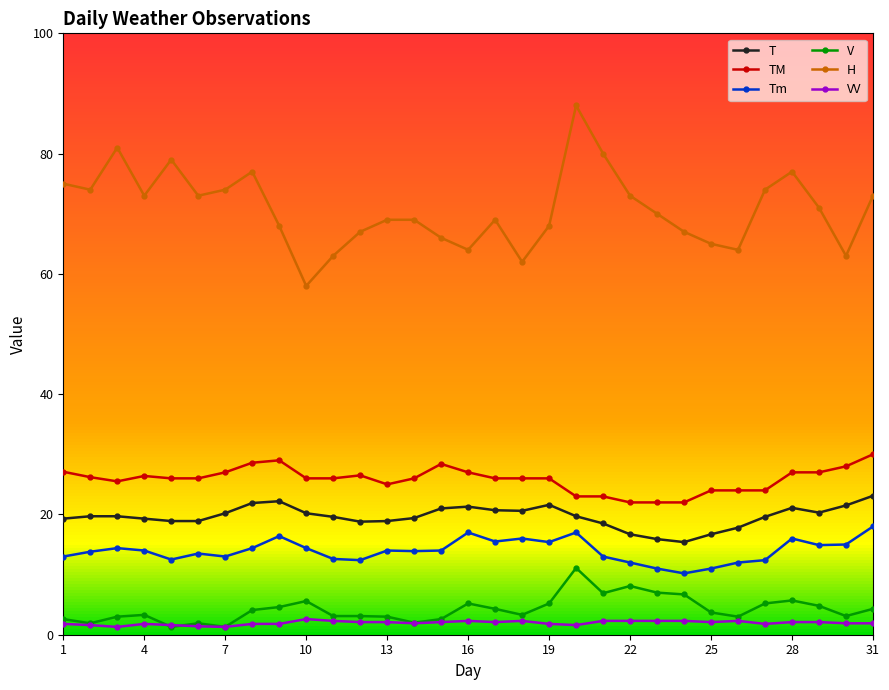

Which series has the widest spread of values?

H